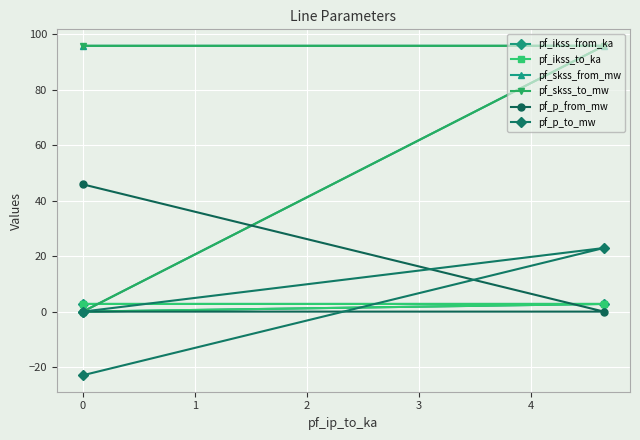

Which series has the widest spread of values?

pf_skss_from_mw